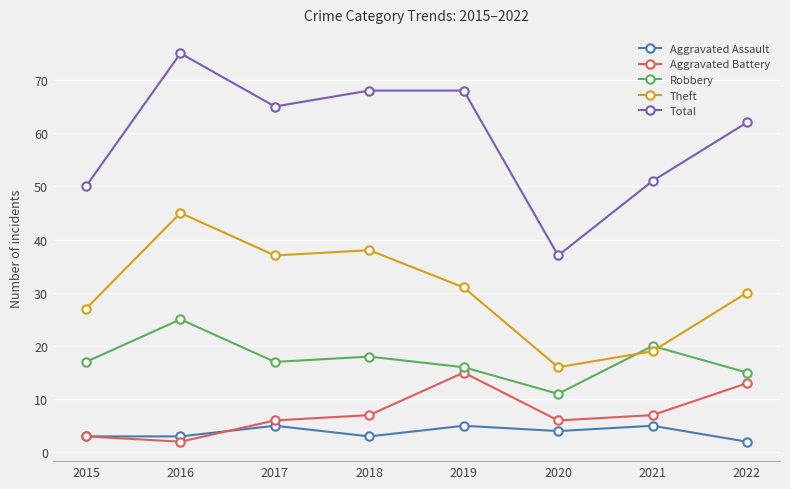

List the series in order of their peak value, highest first.

Total, Theft, Robbery, Aggravated Battery, Aggravated Assault